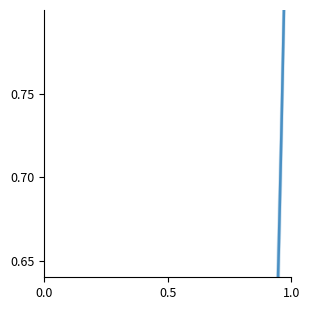

Is this an area chart (filled region under the line)?

No